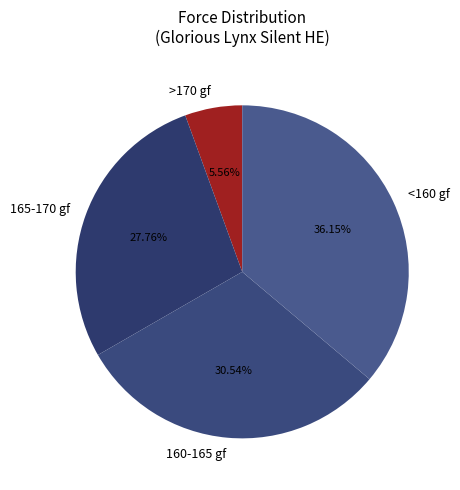

Does 160-165 gf represent more than half of the total?

No